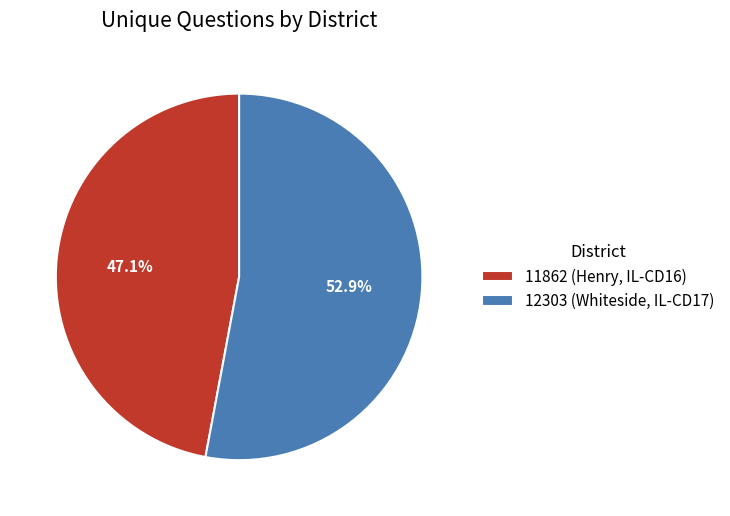

To the nearest percent, what portion does 12303 (Whiteside, IL-CD17) represent?

53%